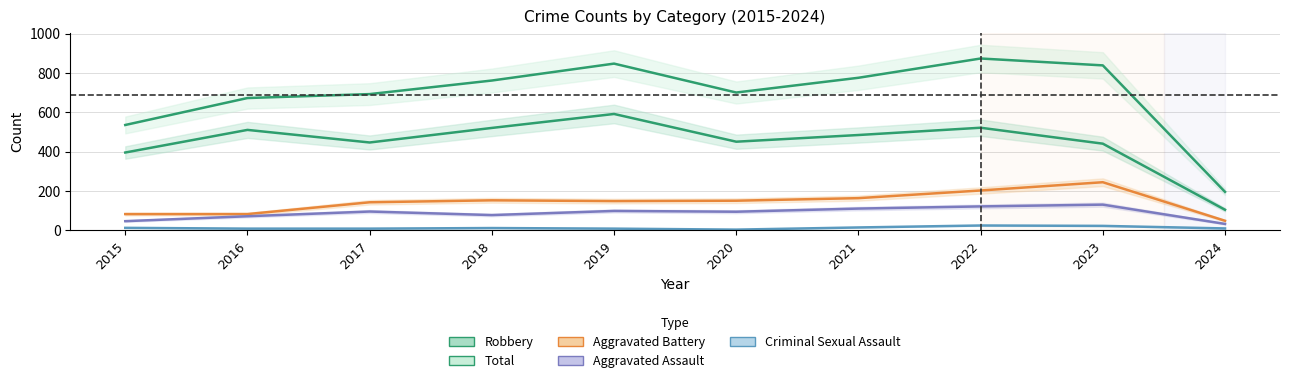

Rank the categories by Robbery value from lowest to highest.

2024, 2015, 2023, 2017, 2020, 2021, 2016, 2018, 2022, 2019